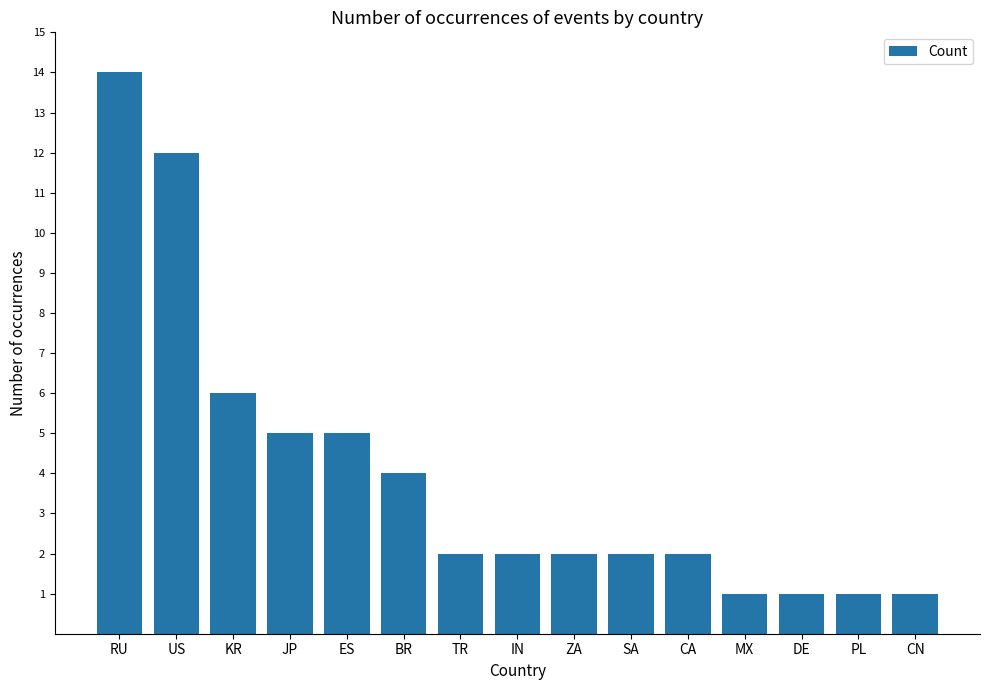

The chart shows a value of 8 at RU. True or false?

False